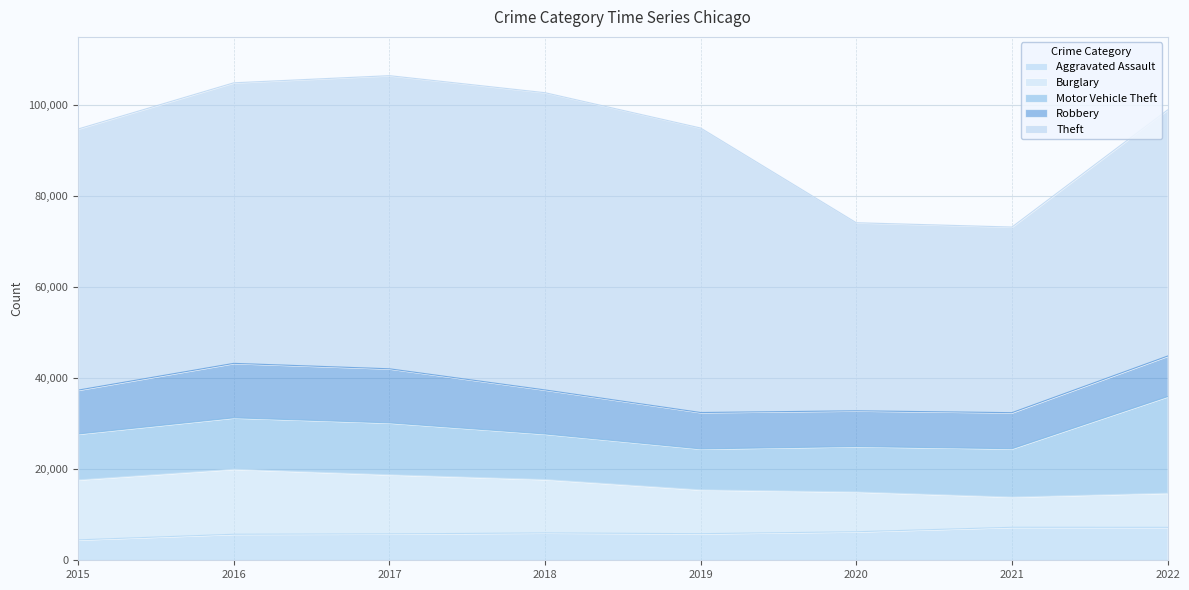

True or false: Theft and Burglary intersect in this chart.

False